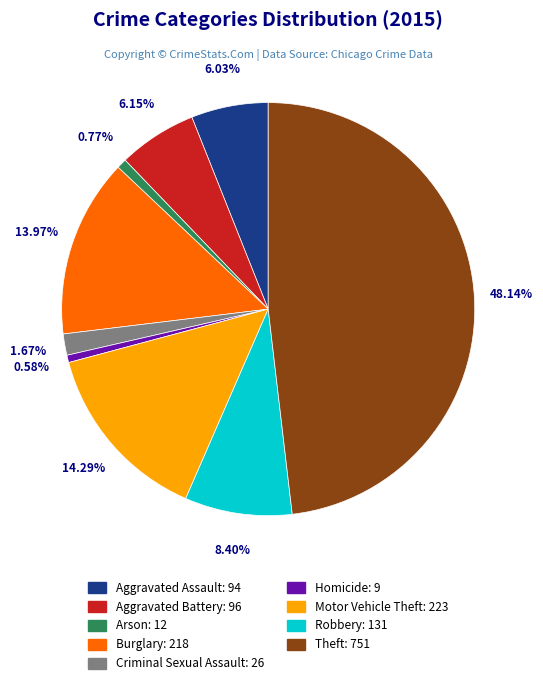

Combined, do Motor Vehicle Theft and Burglary account for over 50%?

No